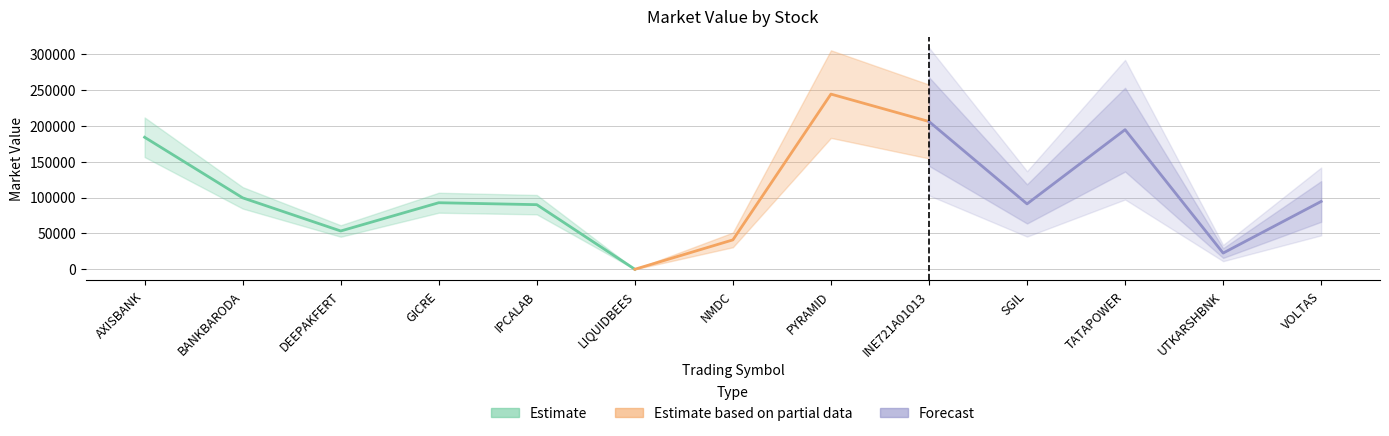

Rank the categories by value from lowest to highest.

LIQUIDBEES, UTKARSHBNK, NMDC, DEEPAKFERT, IPCALAB, SGIL, GICRE, VOLTAS, BANKBARODA, AXISBANK, TATAPOWER, INE721A01013, PYRAMID